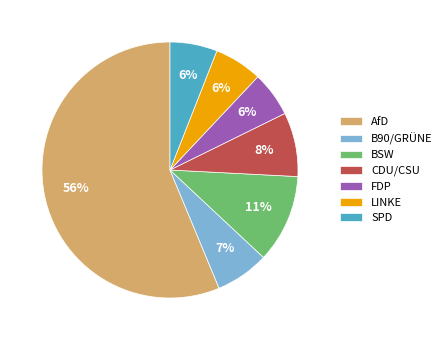

To the nearest percent, what is the difference between the AfD and BSW slice percentages?

45%